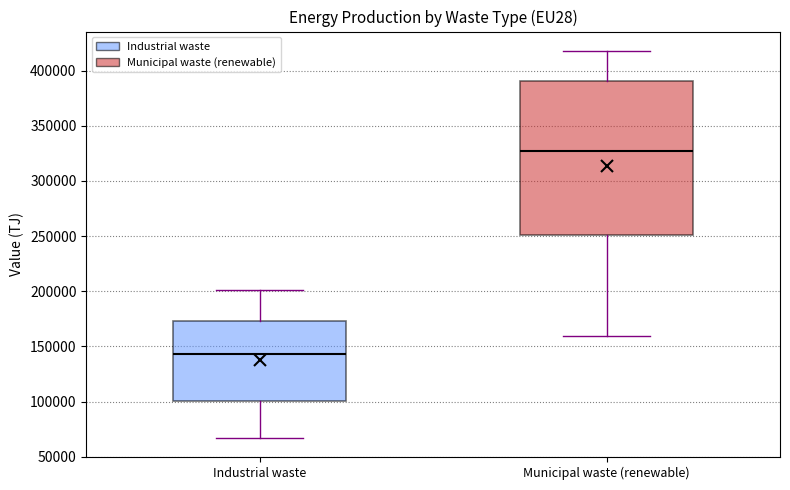

Which box has the lowest median line?

Industrial waste